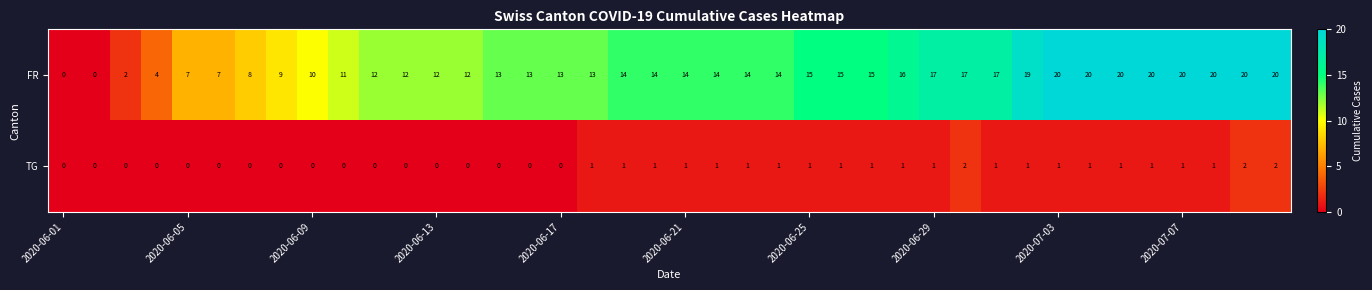

What is the average value of the FR series?

13